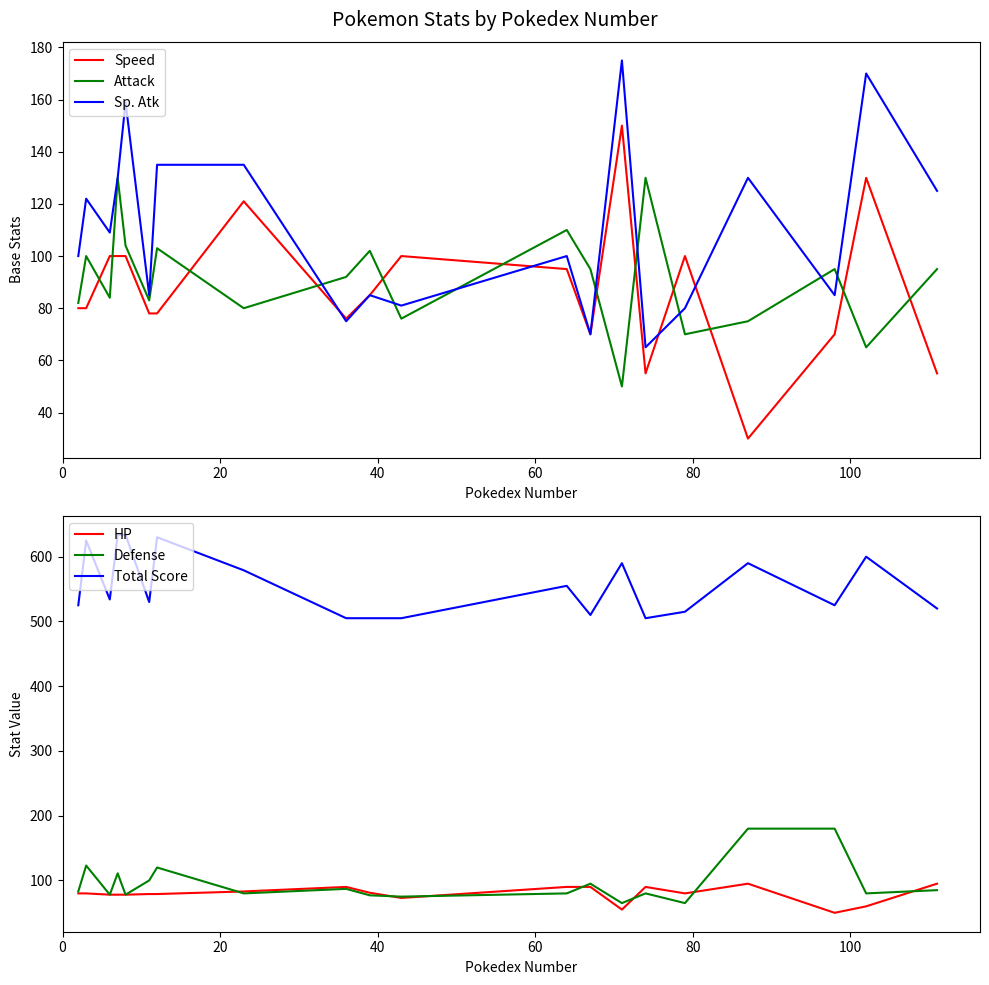

Does the chart have visible grid lines?

No